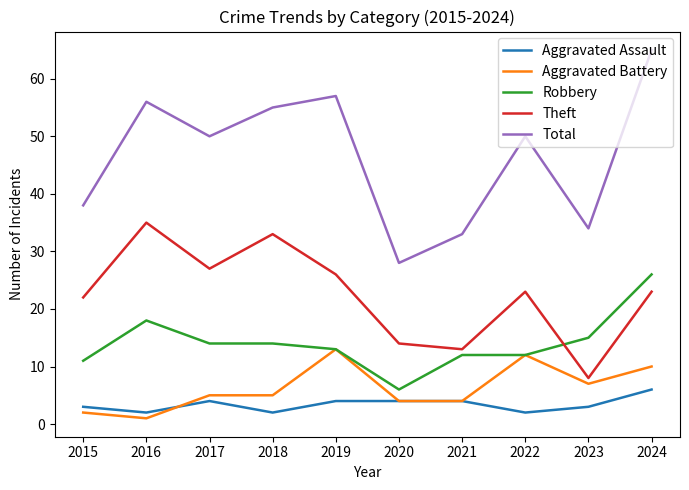

After their last crossing, which series has the higher values: Theft or Robbery?

Robbery